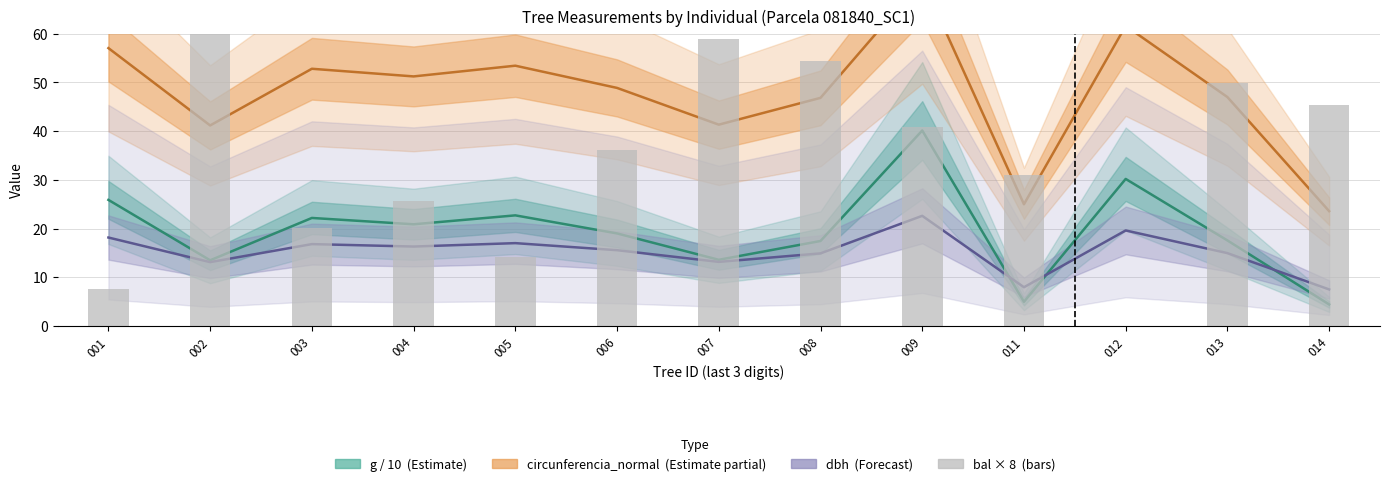

Reading left to right, what are all the values shown in this chart?

g / 10  (Estimate): 25.9	13.5	22.2	20.9	22.7	19.0	13.6	17.4	40.1	5.0	30.2	17.6	4.4
circunferencia_normal  (Estimate partial): 57.0	41.1	52.8	51.2	53.4	48.9	41.3	46.8	71.0	25.0	61.6	47.0	23.6
dbh  (Forecast): 18.1	13.1	16.8	16.3	17.0	15.6	13.2	14.9	22.6	8.0	19.6	14.9	7.5
bal (scaled): 7.7	62.3	20.1	25.7	14.2	36.1	58.9	54.4	40.9	31.0	0.0	49.9	45.4